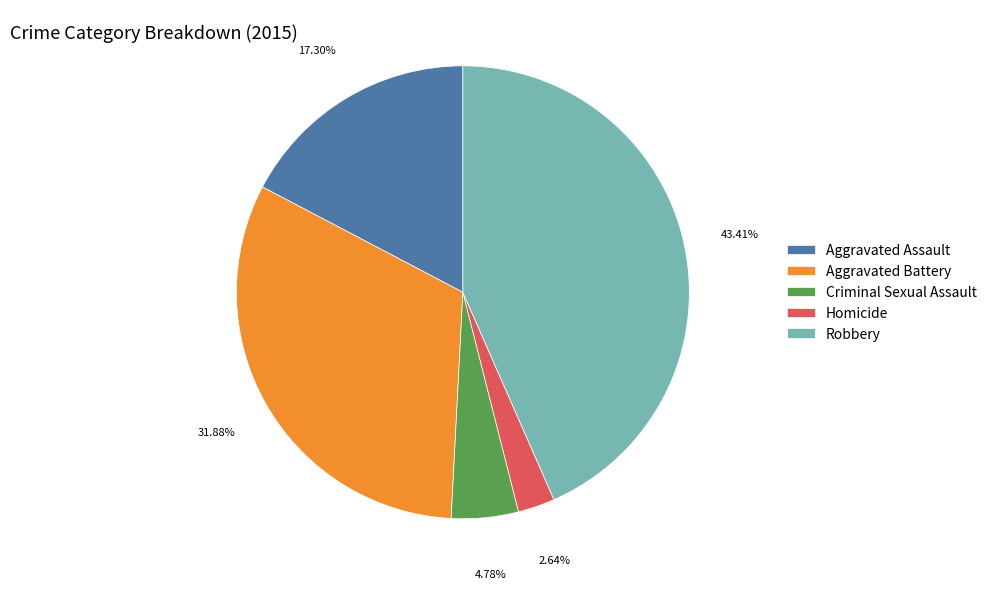

What is the smallest slice in the pie chart?

Homicide